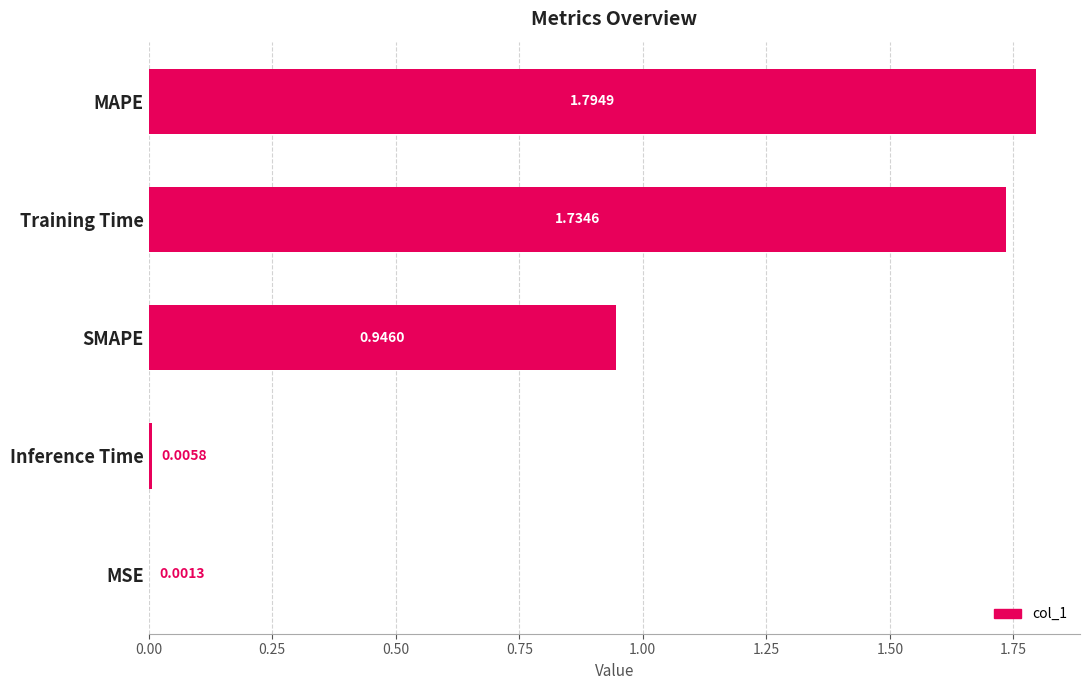

Between SMAPE and Inference Time, which is larger?

SMAPE